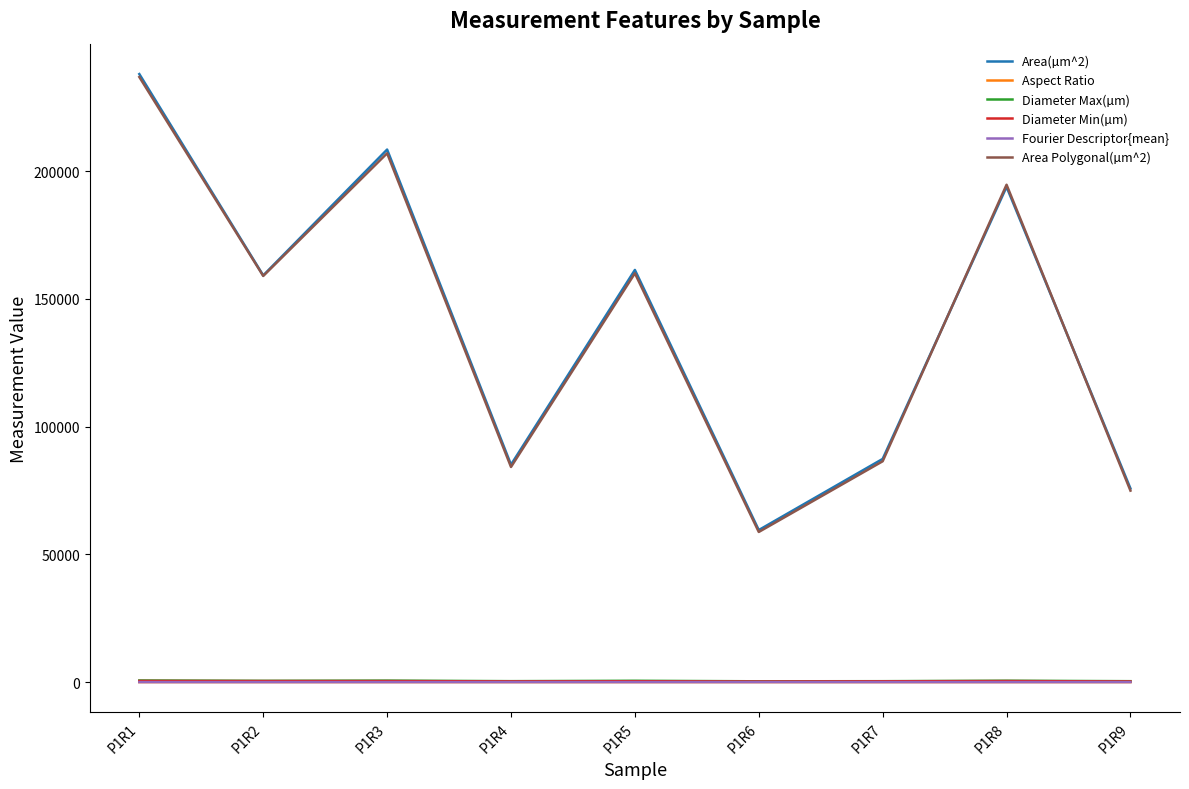

At which category is the sum across all series the highest?

P1R1